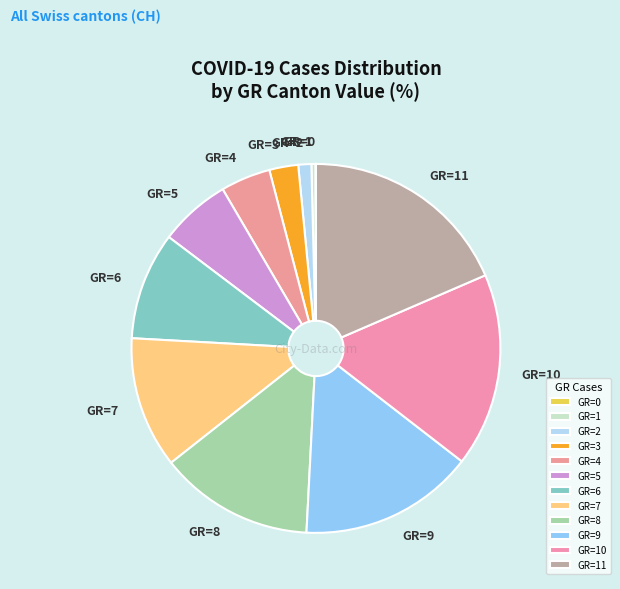

The GR=9 slice represents 23% of the pie. True or false?

False